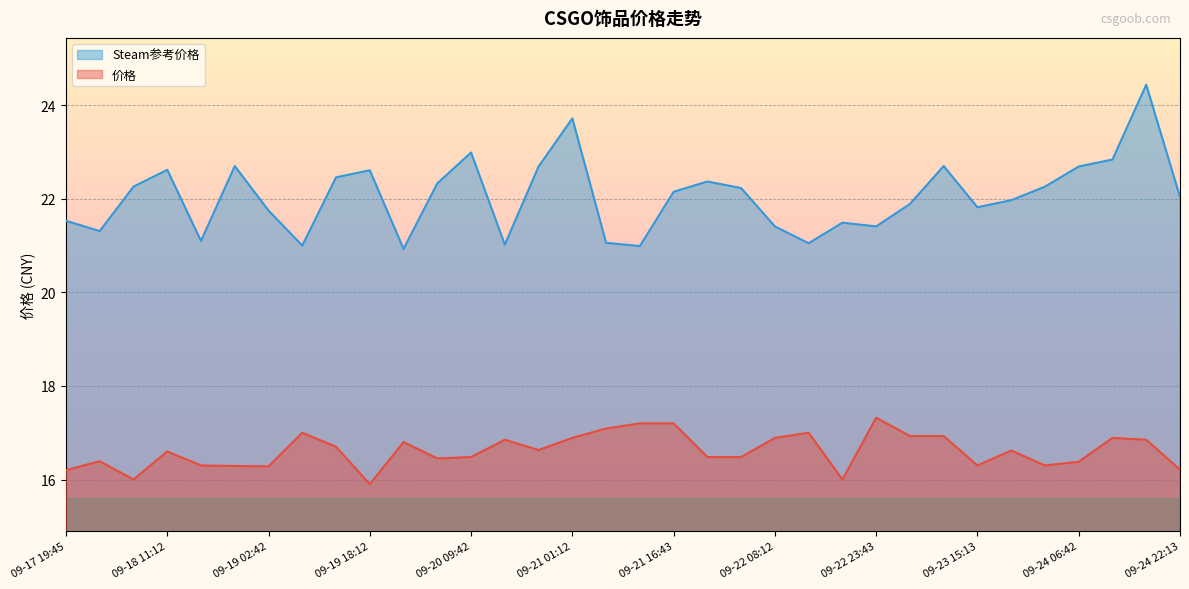

List the labels in order of 价格 value, largest first.

09-22 23:43, 09-21 11:32, 09-21 16:43, 09-21 06:23, 09-19 07:51, 09-22 13:23, 09-23 04:53, 09-23 10:03, 09-21 01:12, 09-22 08:12, 09-24 11:54, 09-20 14:53, 09-24 17:02, 09-19 23:22, 09-19 13:02, 09-20 20:02, 09-23 20:22, 09-18 11:12, 09-20 09:42, 09-21 21:52, 09-22 03:01, 09-20 04:33, 09-18 00:55, 09-24 06:42, 09-18 16:23, 09-23 15:13, 09-24 01:36, 09-18 21:32, 09-19 02:42, 09-24 22:13, 09-17 19:45, 09-18 06:05, 09-22 18:32, 09-19 18:12